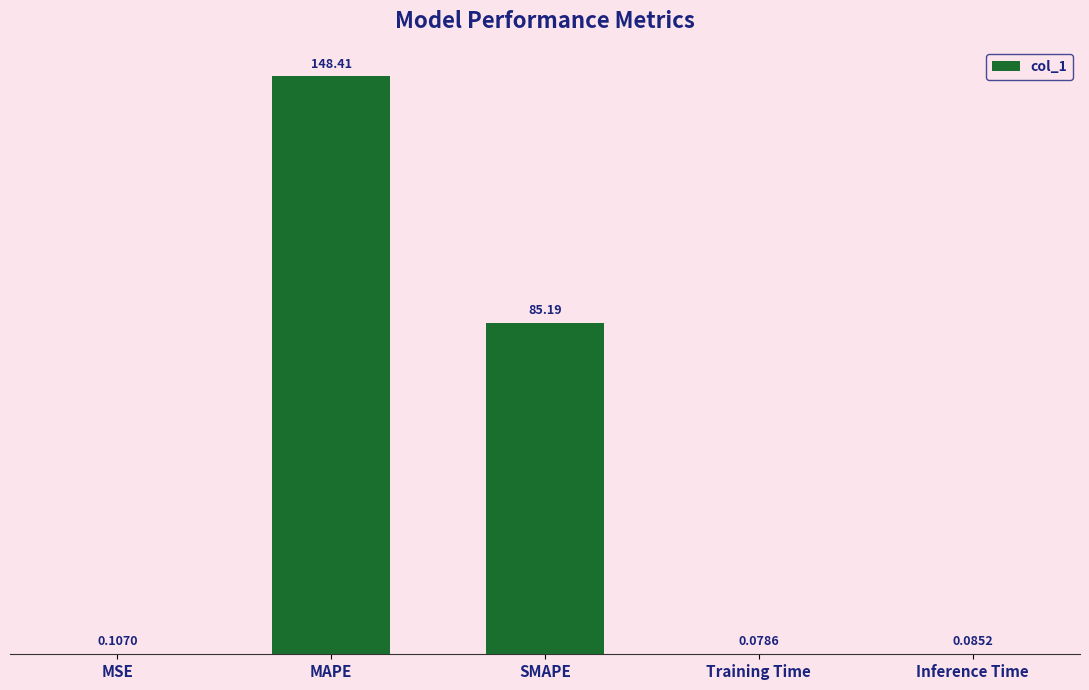

What is the sum of all values?

233.9